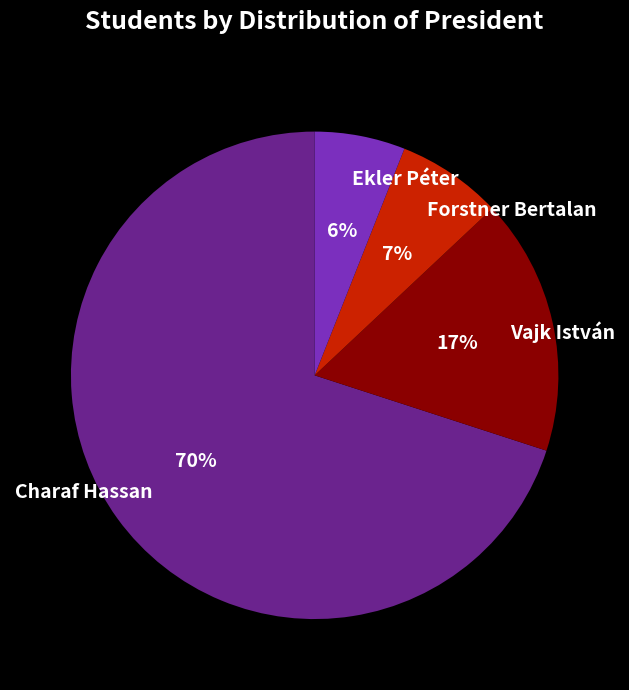

Is it true that Charaf Hassan is 70% of the pie?

True